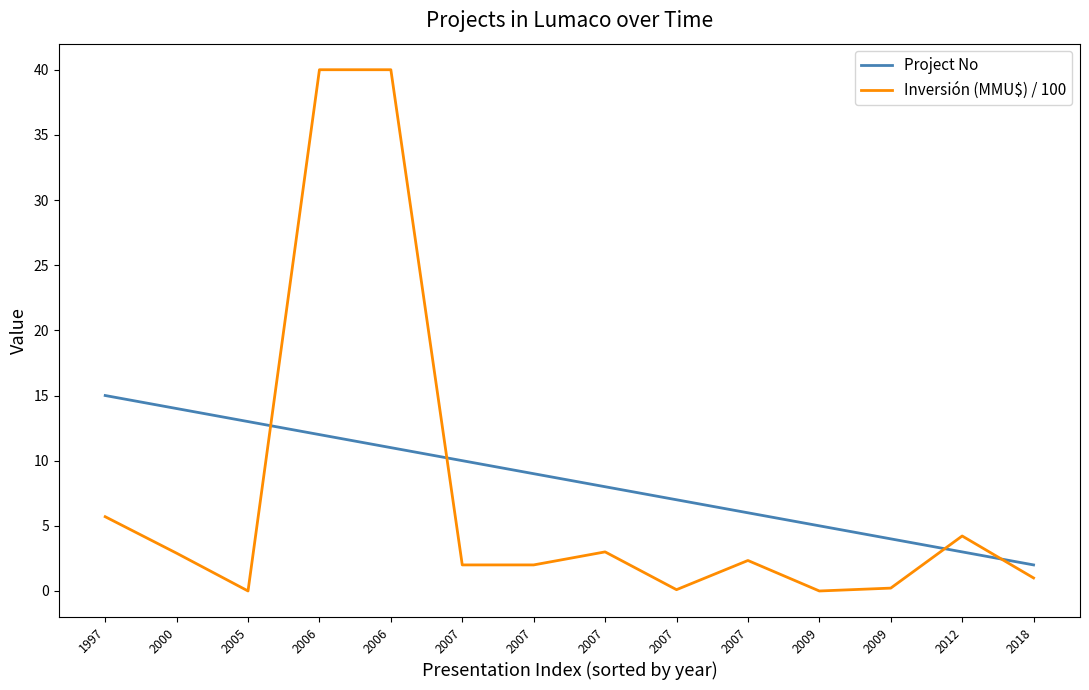

What is the difference between the highest and lowest values at 2005?

13.0